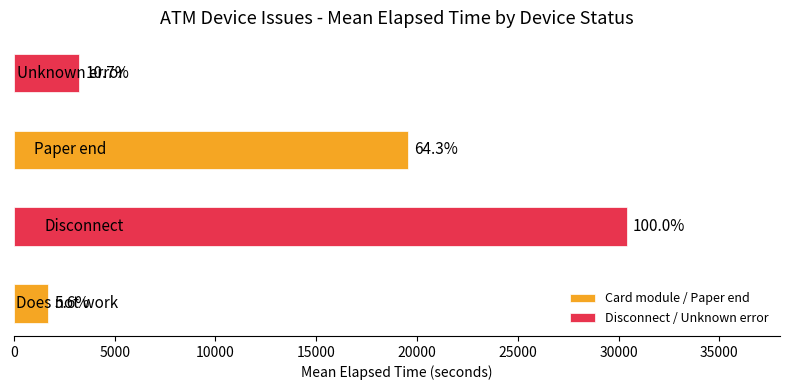

Reading left to right, transcribe all the data shown in this chart.

Card module / Paper end: 1715	19561
Disconnect / Unknown error: 30409	3255